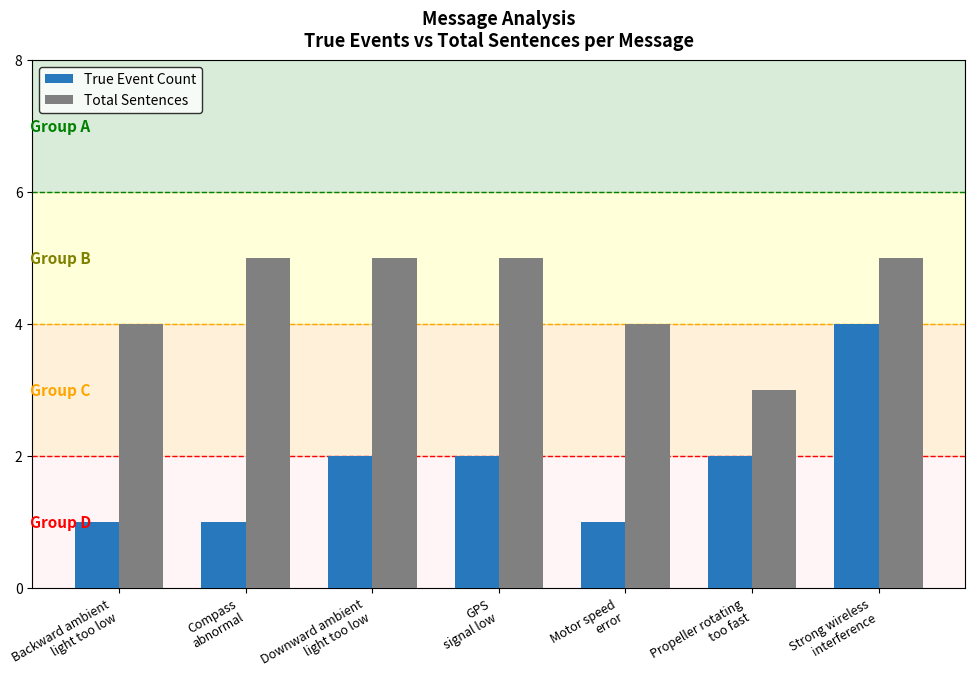

Rank the series by their average value, from highest to lowest.

Total Sentences, True Event Count